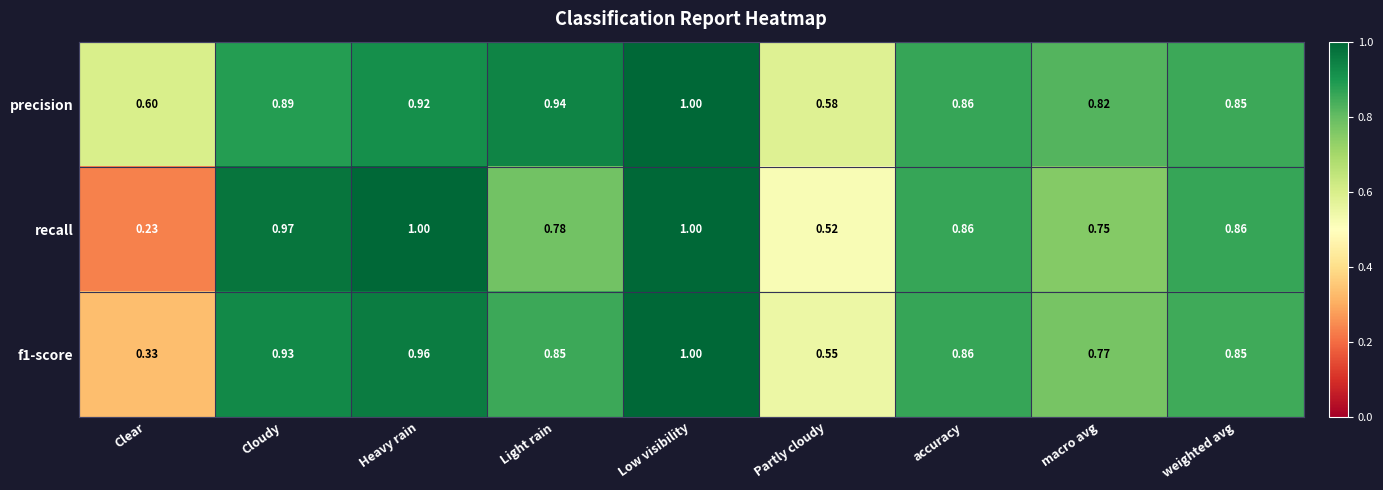

Where is precision nearest to the value 0?

Partly cloudy